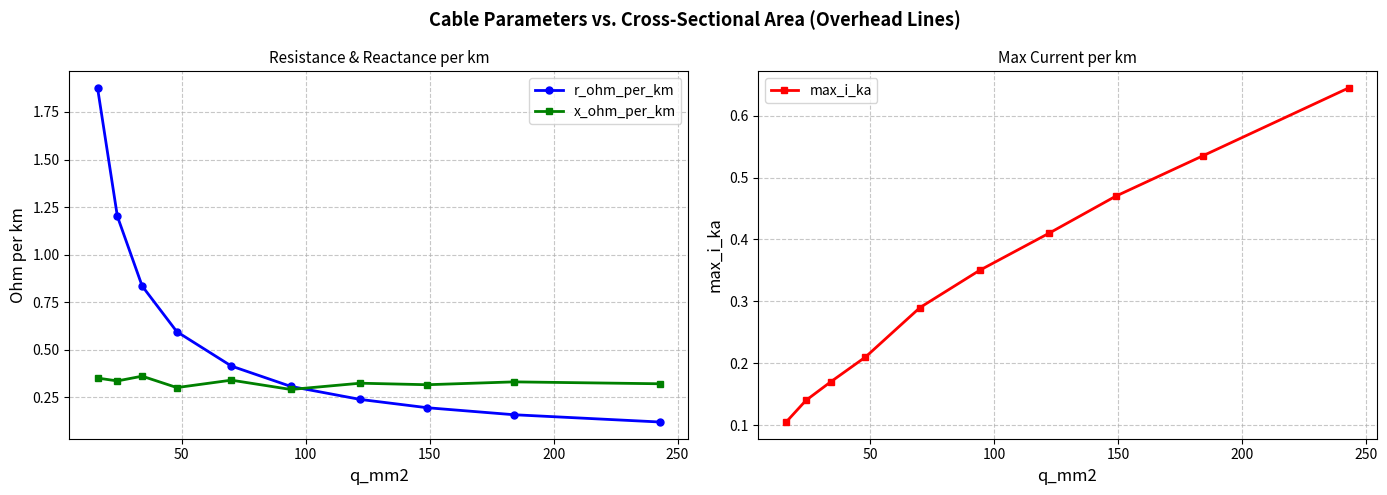

True or false: x_ohm_per_km has more than 1 interior local peaks.

True